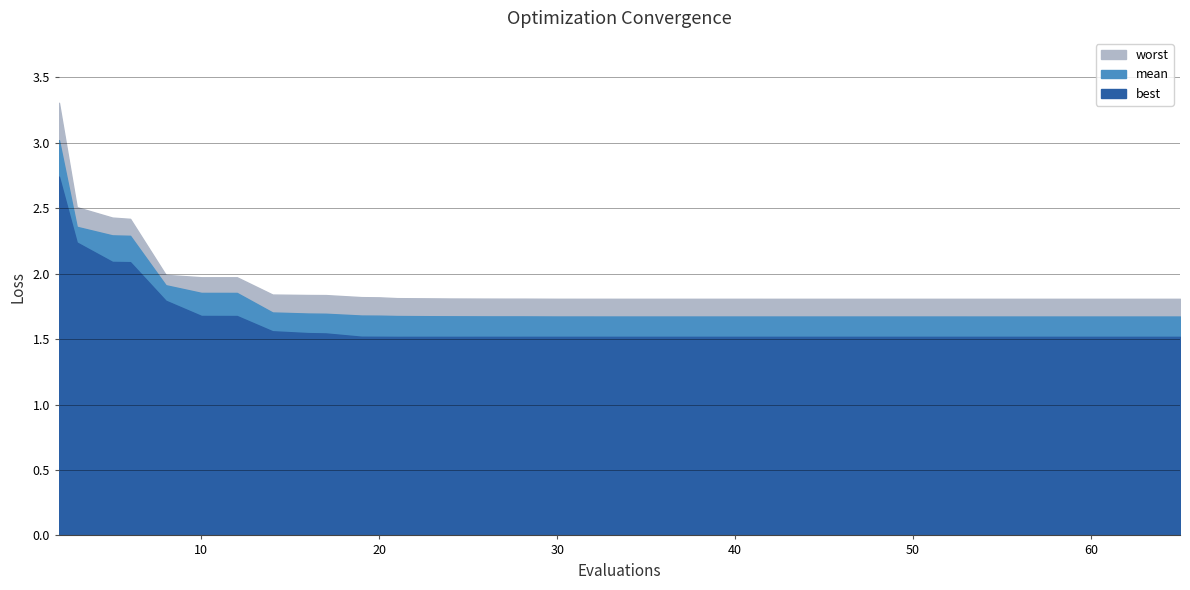

Reading right to left, what are all the values shown in this chart?

best: 65=1.5	63=1.5	61=1.5	59=1.5	58=1.5	57=1.5	56=1.5	55=1.5	54=1.5	53=1.5	51=1.5	49=1.5	46=1.5	44=1.5	43=1.5	40=1.5	38=1.5	36=1.5	34=1.5	33=1.5	32=1.5	30=1.5	28=1.5	27=1.5	26=1.5	24=1.5	23=1.5	21=1.5	20=1.5	19=1.5	17=1.5	16=1.5	14=1.6	12=1.7	10=1.7	8=1.8	6=2.1	5=2.1	3=2.2	2=2.7
worst: 65=1.8	63=1.8	61=1.8	59=1.8	58=1.8	57=1.8	56=1.8	55=1.8	54=1.8	53=1.8	51=1.8	49=1.8	46=1.8	44=1.8	43=1.8	40=1.8	38=1.8	36=1.8	34=1.8	33=1.8	32=1.8	30=1.8	28=1.8	27=1.8	26=1.8	24=1.8	23=1.8	21=1.8	20=1.8	19=1.8	17=1.8	16=1.8	14=1.8	12=2.0	10=2.0	8=2.0	6=2.4	5=2.4	3=2.5	2=3.3
mean: 65=1.7	63=1.7	61=1.7	59=1.7	58=1.7	57=1.7	56=1.7	55=1.7	54=1.7	53=1.7	51=1.7	49=1.7	46=1.7	44=1.7	43=1.7	40=1.7	38=1.7	36=1.7	34=1.7	33=1.7	32=1.7	30=1.7	28=1.7	27=1.7	26=1.7	24=1.7	23=1.7	21=1.7	20=1.7	19=1.7	17=1.7	16=1.7	14=1.7	12=1.9	10=1.9	8=1.9	6=2.3	5=2.3	3=2.4	2=3.0